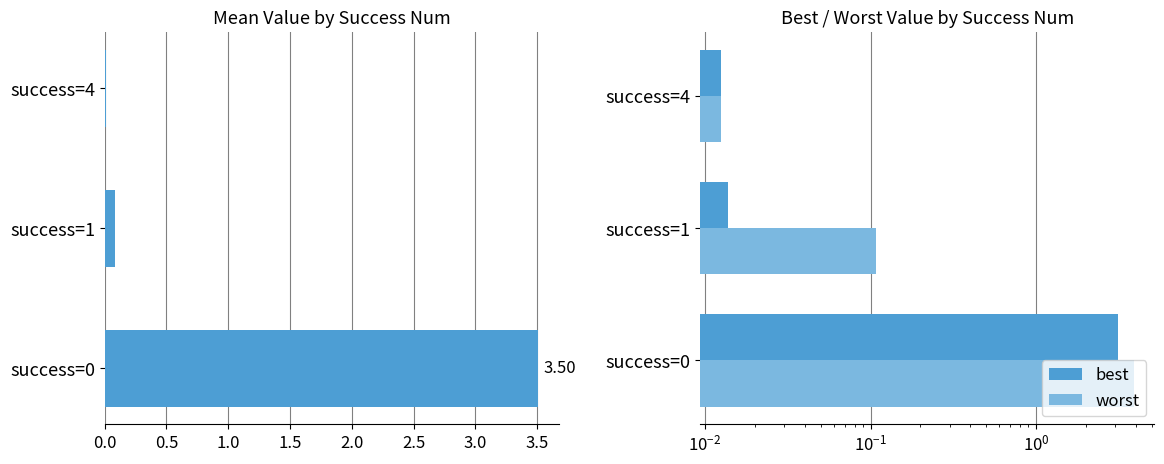

Which has a higher value, success=1 or success=4?

success=1